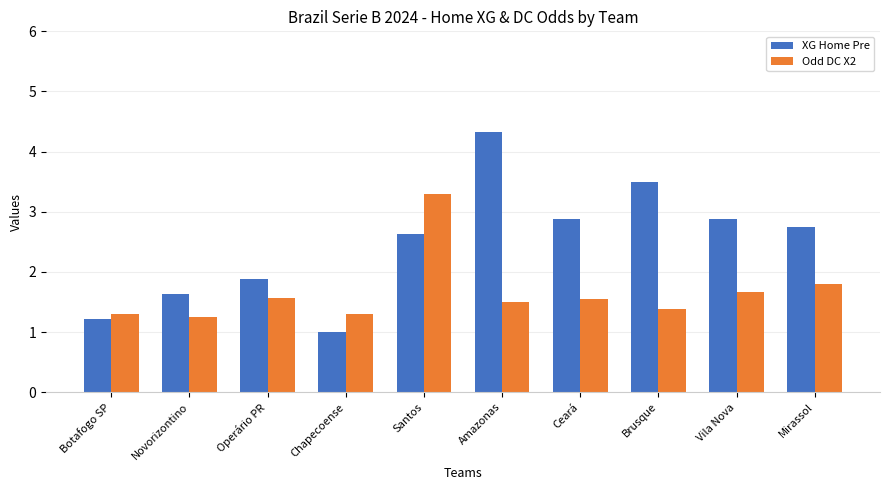

True or false: Odd DC X2 has a value of 2.2 at Novorizontino.

False